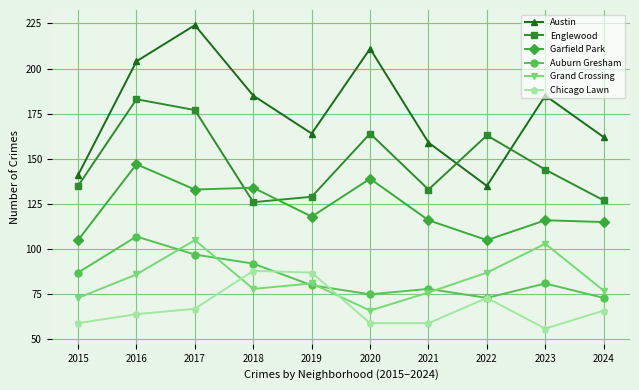

The Grand Crossing series shows 105 at 2017. True or false?

True